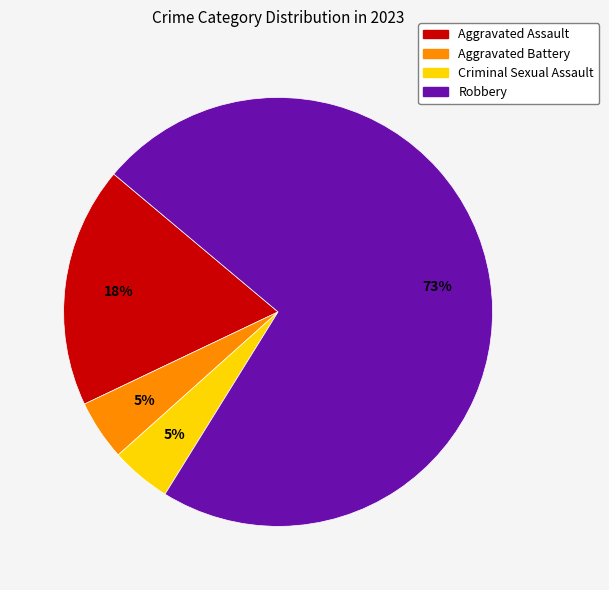

The Robbery slice represents 73% of the pie. True or false?

True